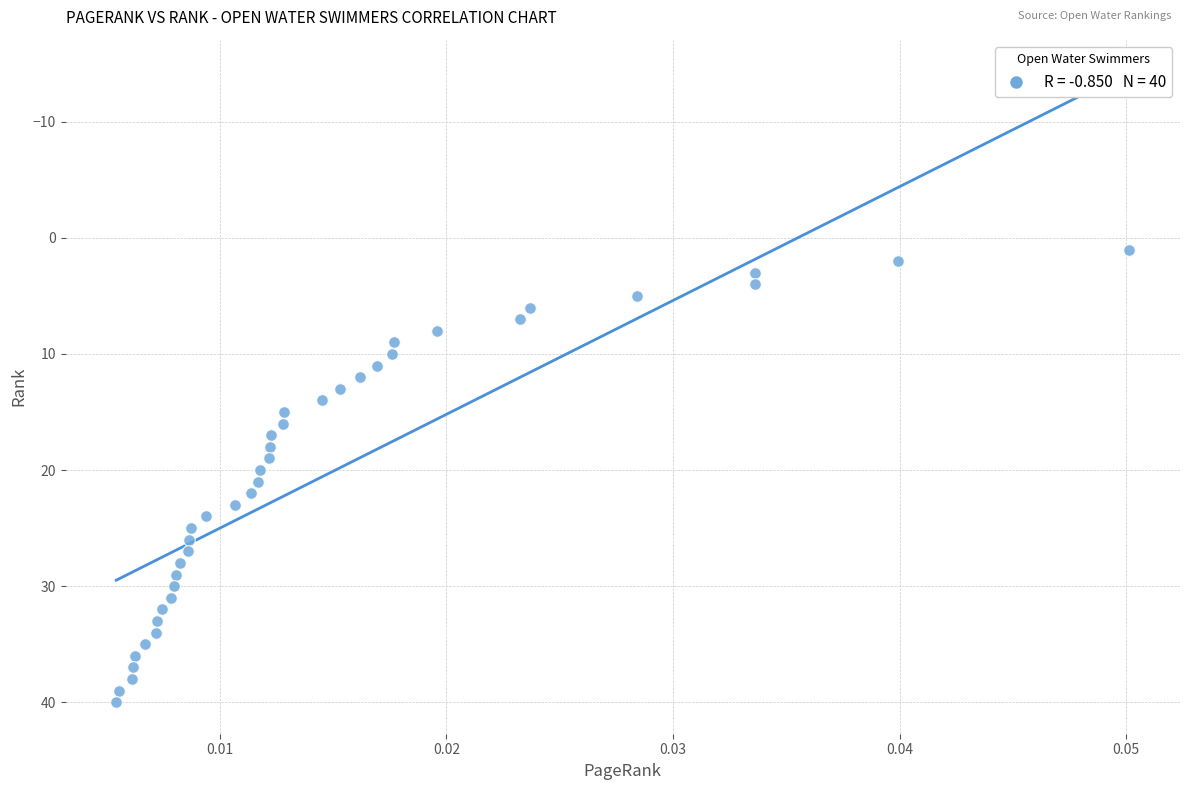

What is the range of Y values (max minus min)?

39